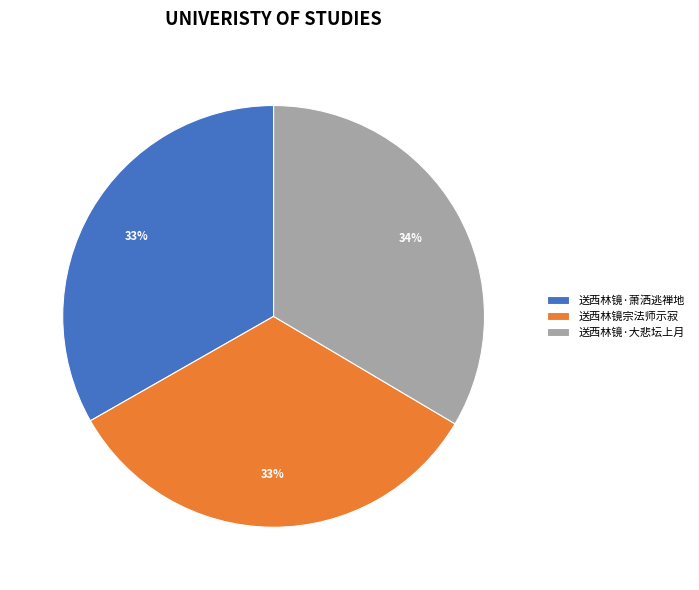

To the nearest percent, what portion does 送西林镜宗法师示寂 represent?

33%